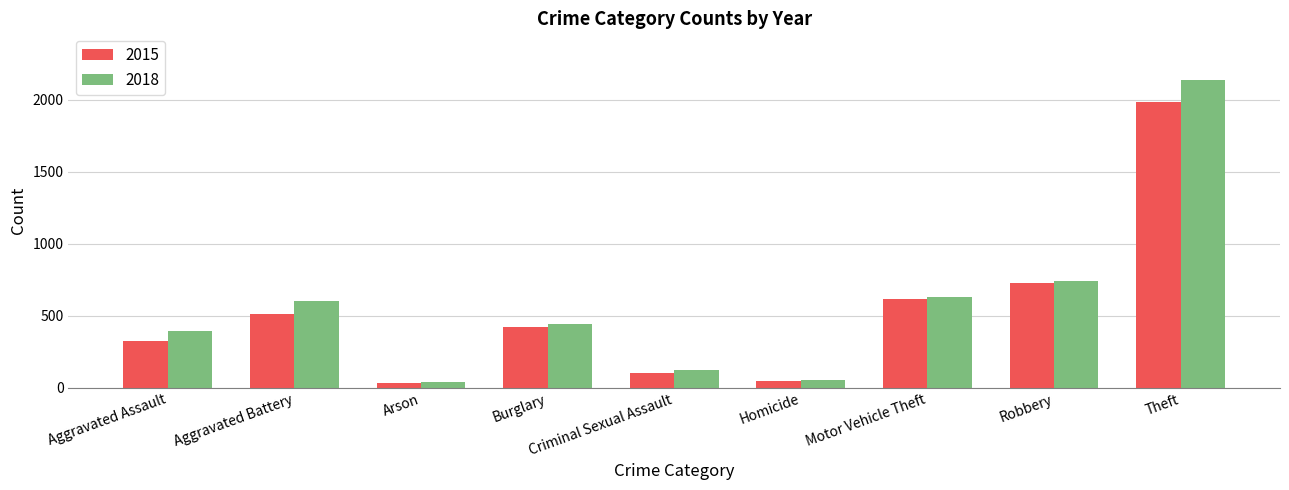

What is the smallest value displayed?

35